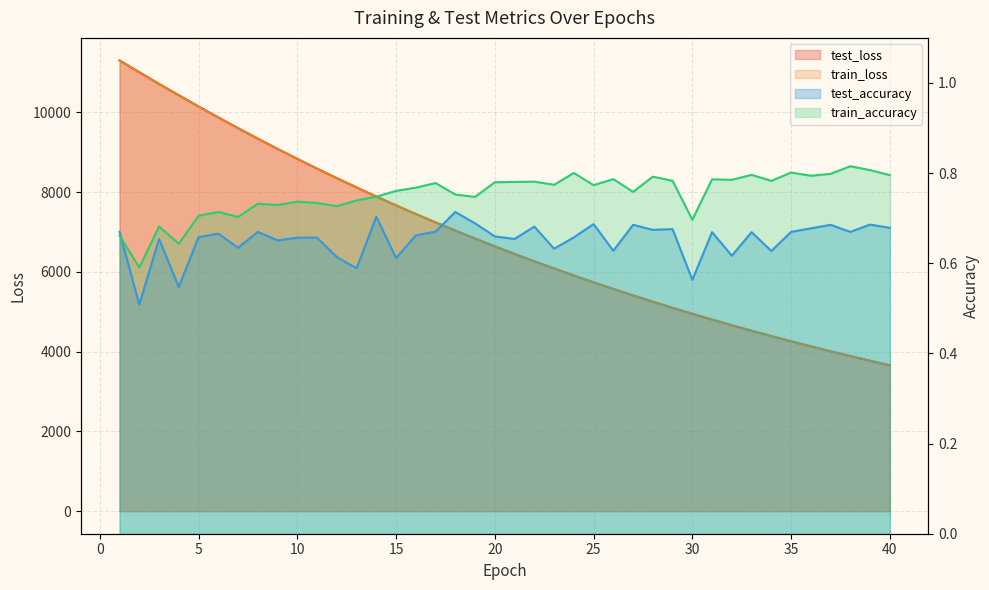

True or false: test_accuracy has more than 0 interior local peaks.

True